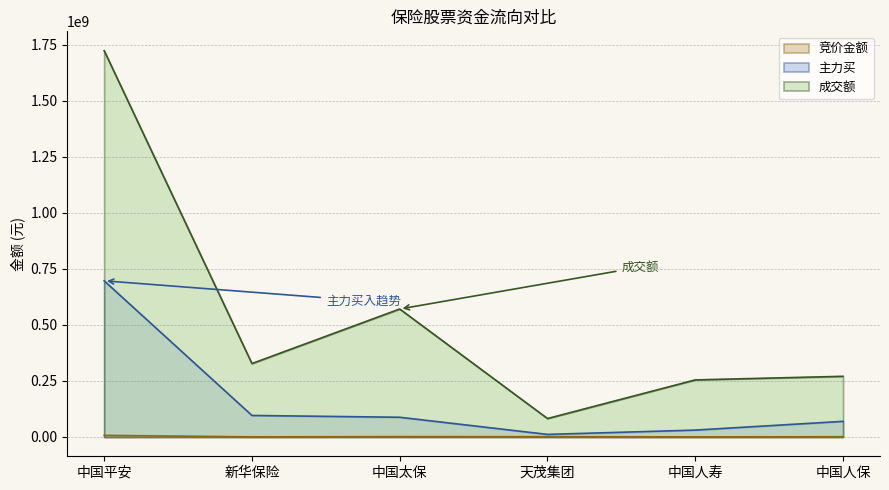

True or false: 成交额 has a value of 504853168 at 新华保险.

False